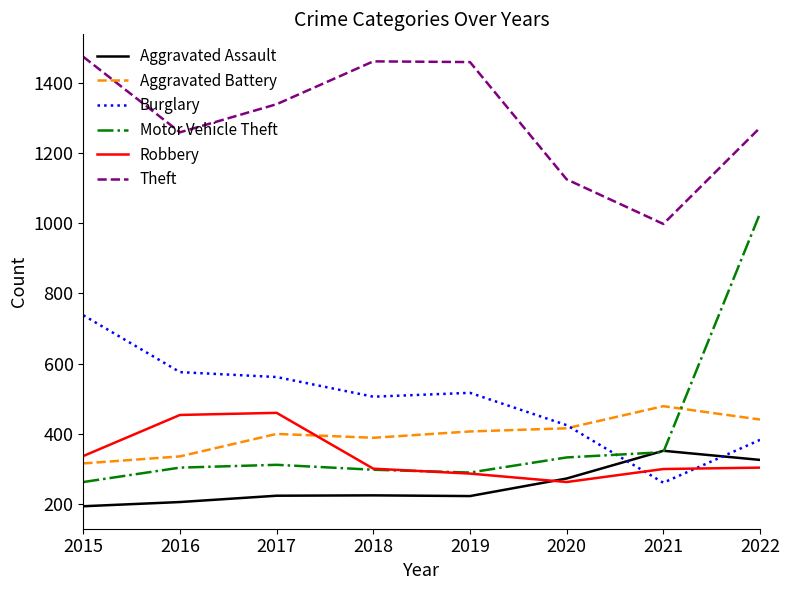

True or false: Theft and Robbery intersect in this chart.

False